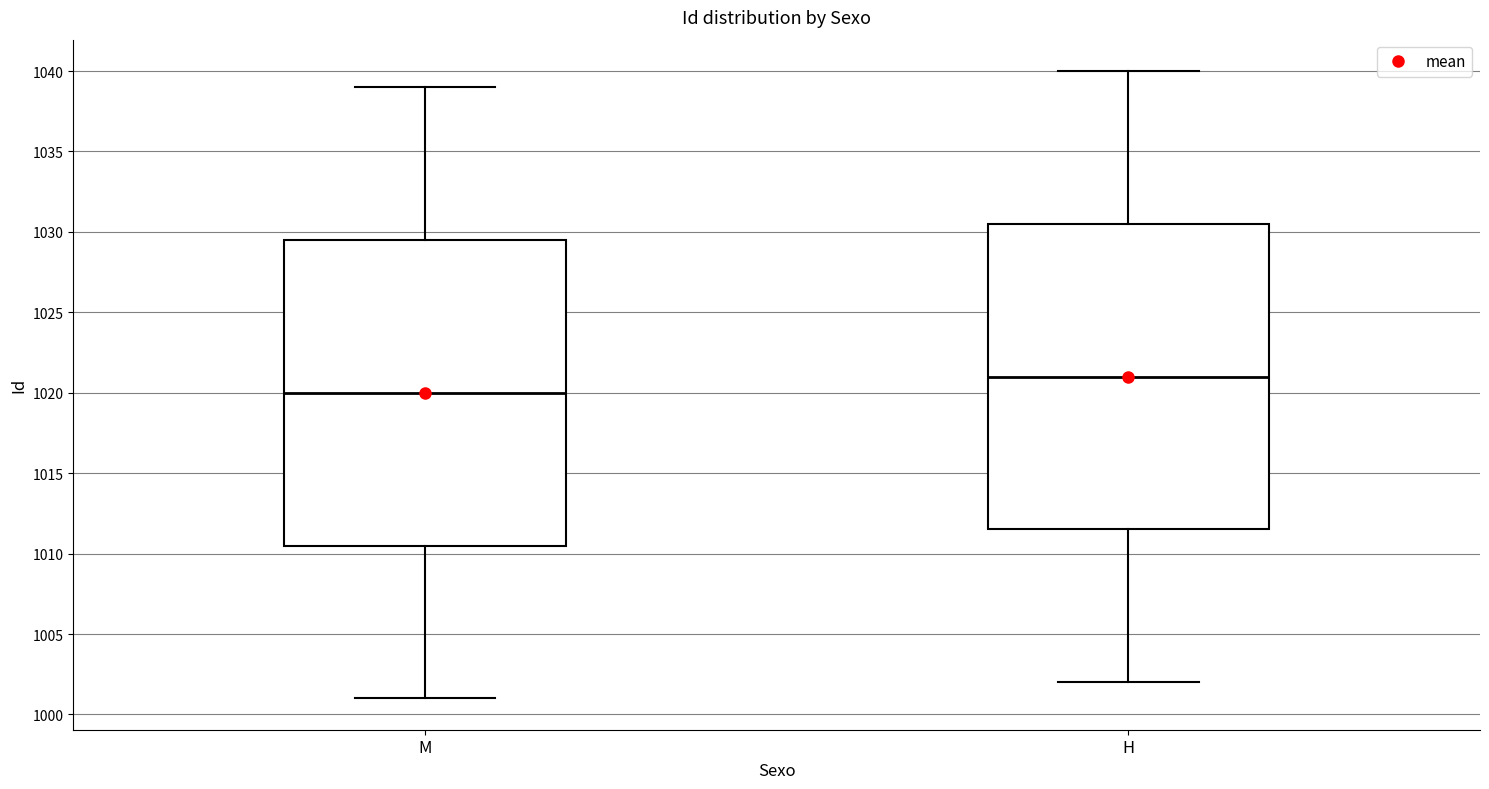

Reading left to right, transcribe this box plot: for each box, give where its median line is, the range the box spans, and where its two whiskers end, as read against the y-axis. The values are not printed on the chart, so give them approximately, as read against the axis.

M: median 1020.0, box 1010.5 to 1029.5, whiskers 1001.0 to 1039.0
H: median 1021.0, box 1011.5 to 1030.5, whiskers 1002.0 to 1040.0